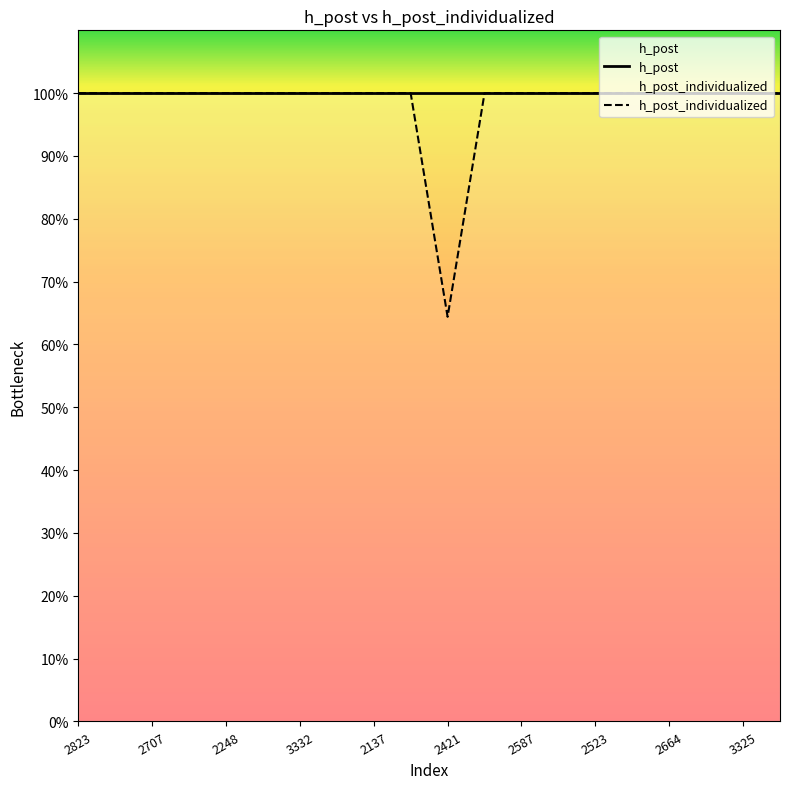

How many series are shown in this chart?

2